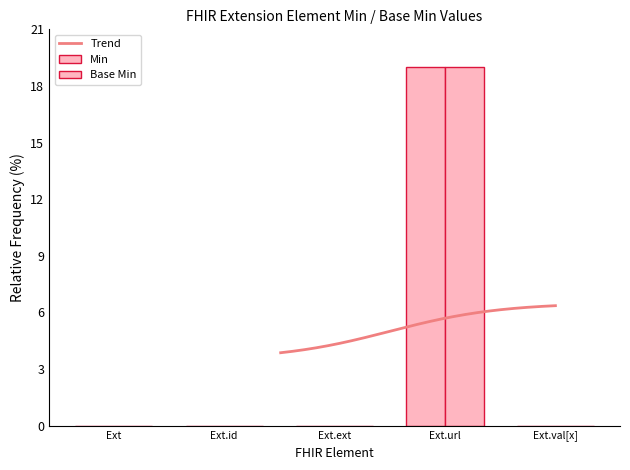

Is the value of Min at Ext greater than the value of Base Min at Ext.val[x]?

No